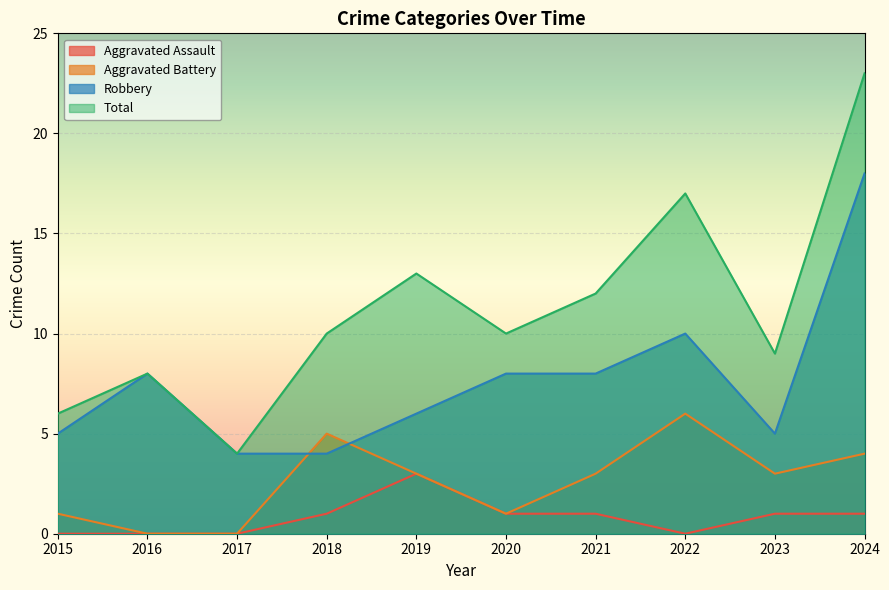

What is the approximate value of Robbery at 2016, to the nearest 10?

10